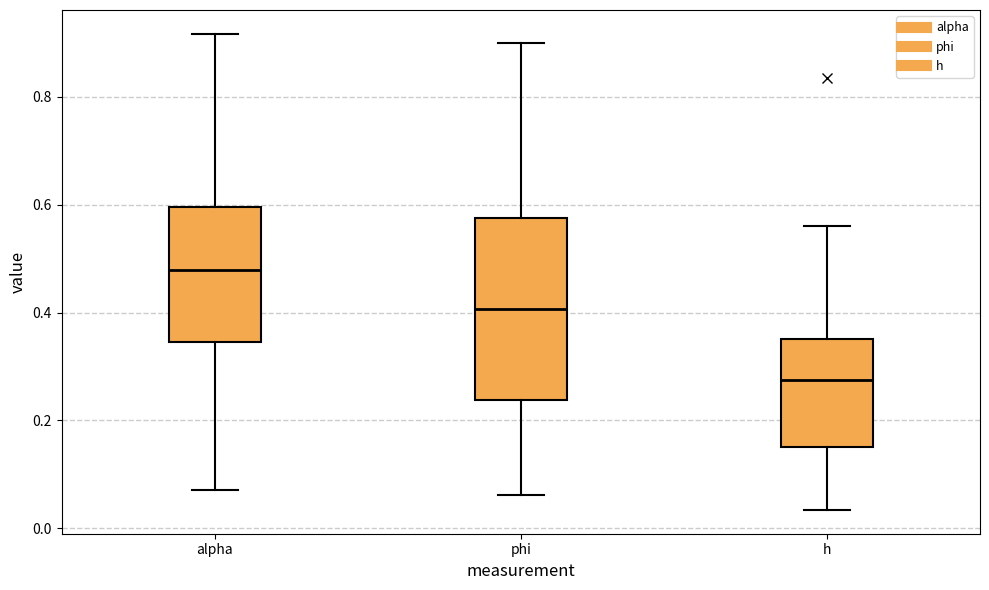

Where does the median line of the box for alpha sit on the y-axis? The values are not printed on the chart, so give them approximately, as read against the axis.

0.48